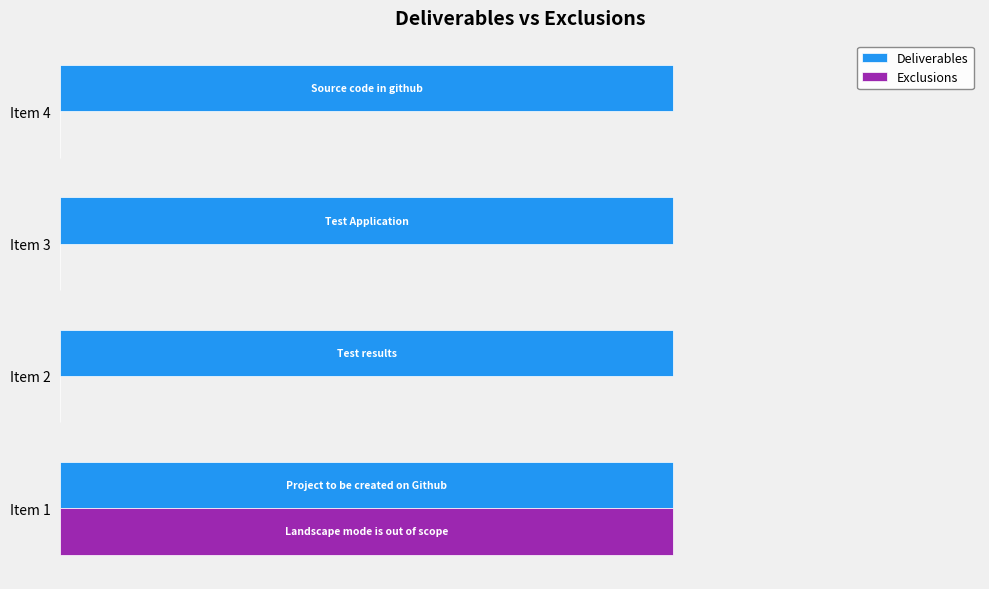

Which series has the largest range (max minus min)?

Exclusions